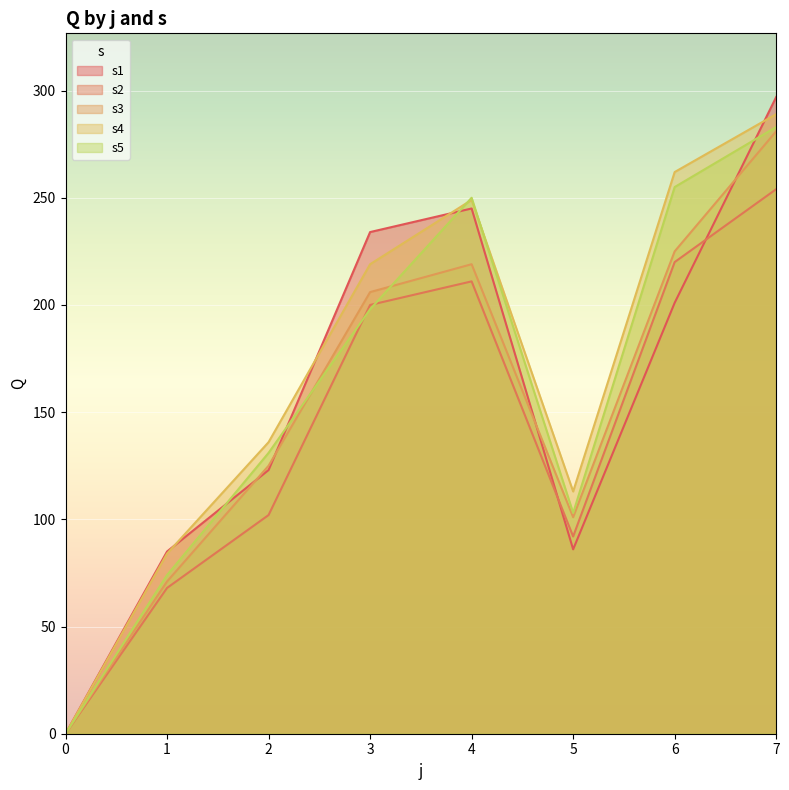

Where does the s4 series first go above 219?

4